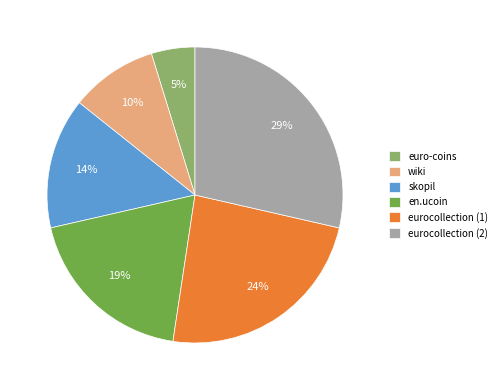

To the nearest percent, what portion does eurocollection (1) represent?

24%